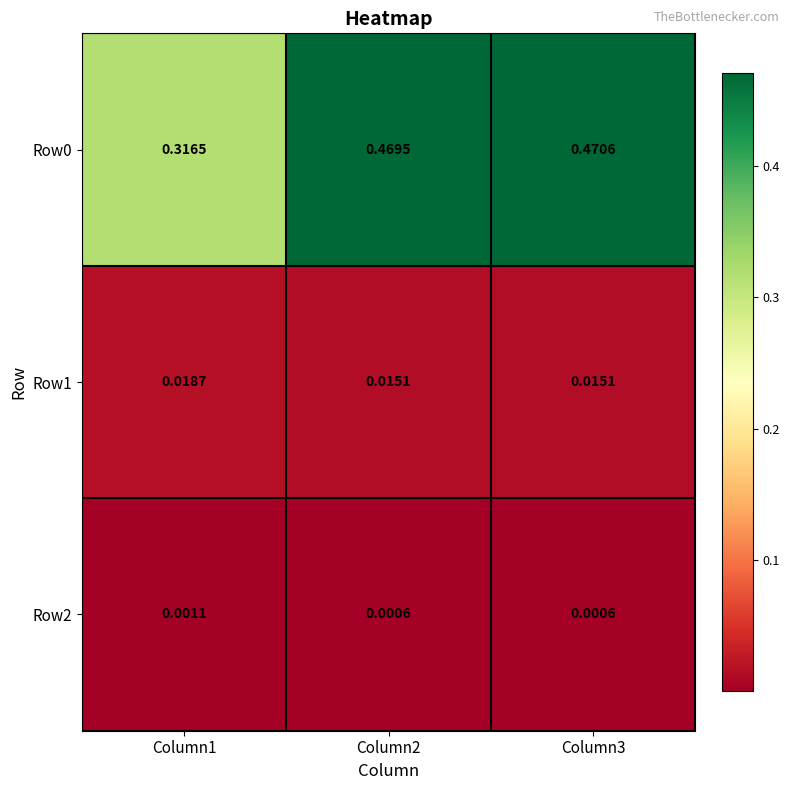

Is the value of Row1 at Column3 greater than the value of Row0 at Column1?

No